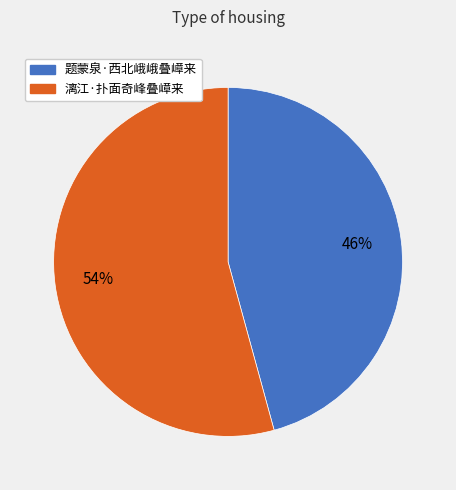

Is the sum of 题蒙泉·西北峨峨叠嶂来 and 漓江·扑面奇峰叠嶂来 greater than half?

Yes